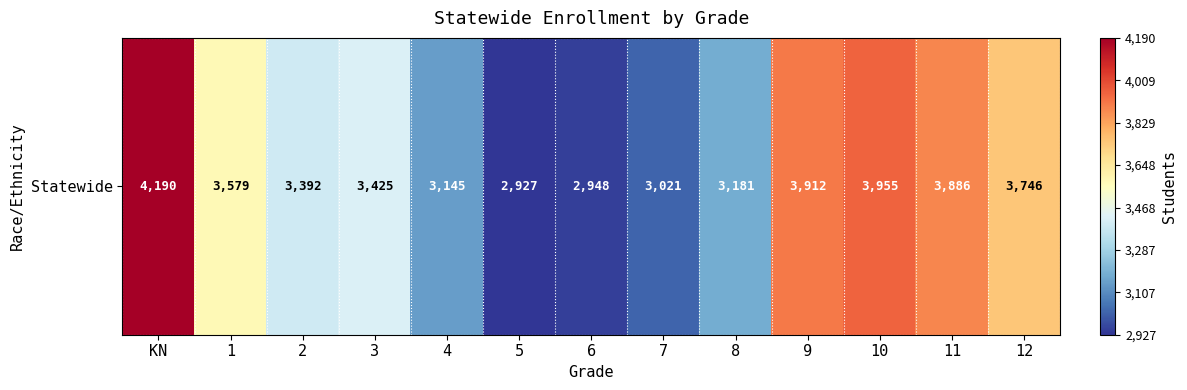

What is the difference between the values at 7 and KN?

1169